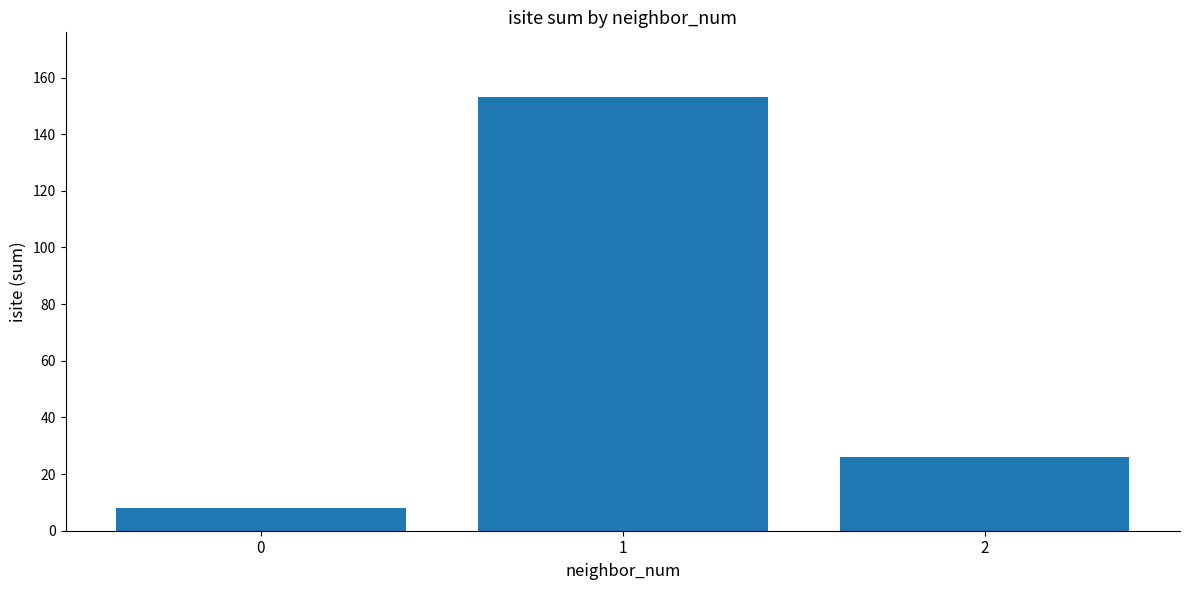

Which label corresponds to the largest value in the chart?

1